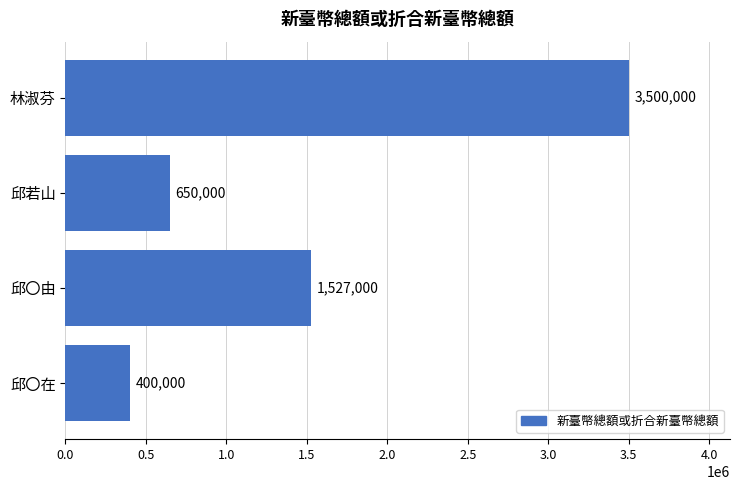

Count the number of data series in this chart.

1